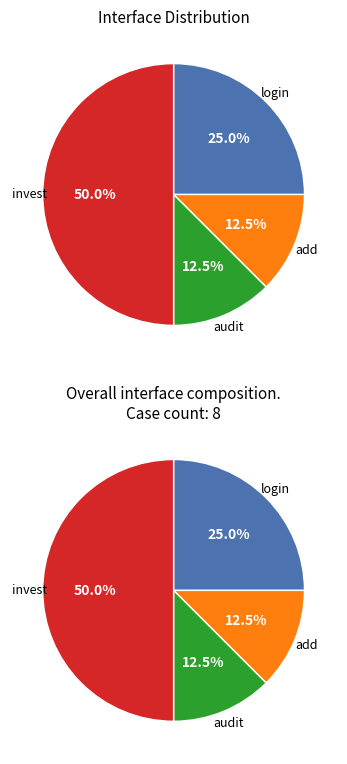

Is the sum of login and add greater than half?

No